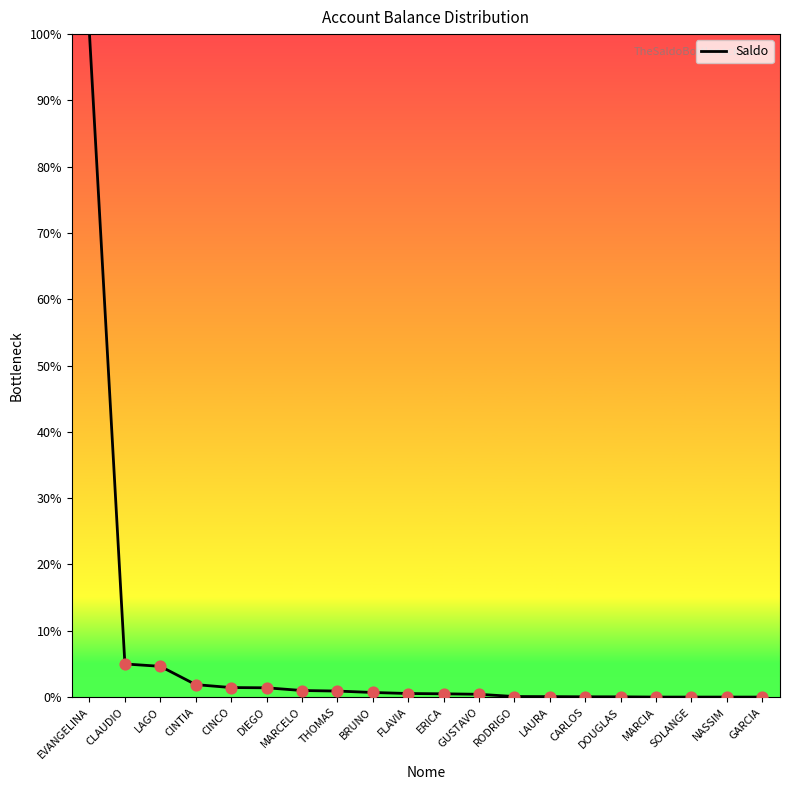

What is the change in value from ERICA to RODRIGO?

-0.4